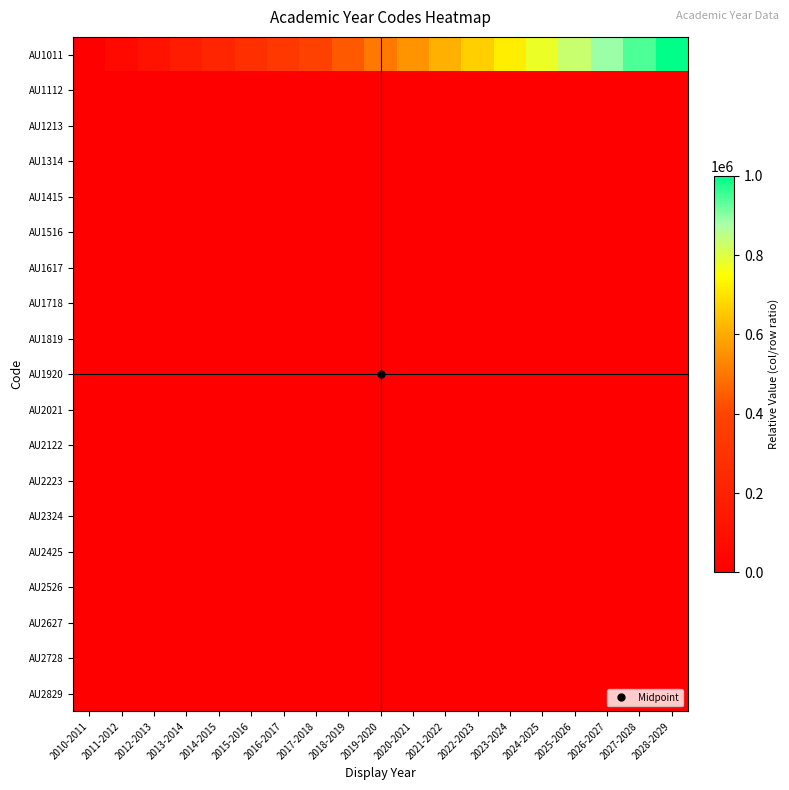

How many series are shown in this chart?

19